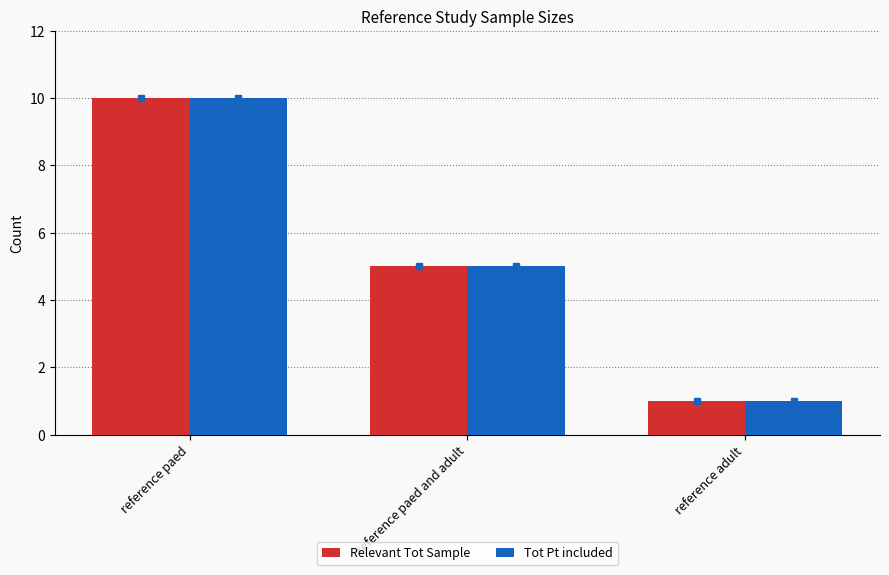

The value of Relevant Tot Sample at reference paed is 3. True or false?

False